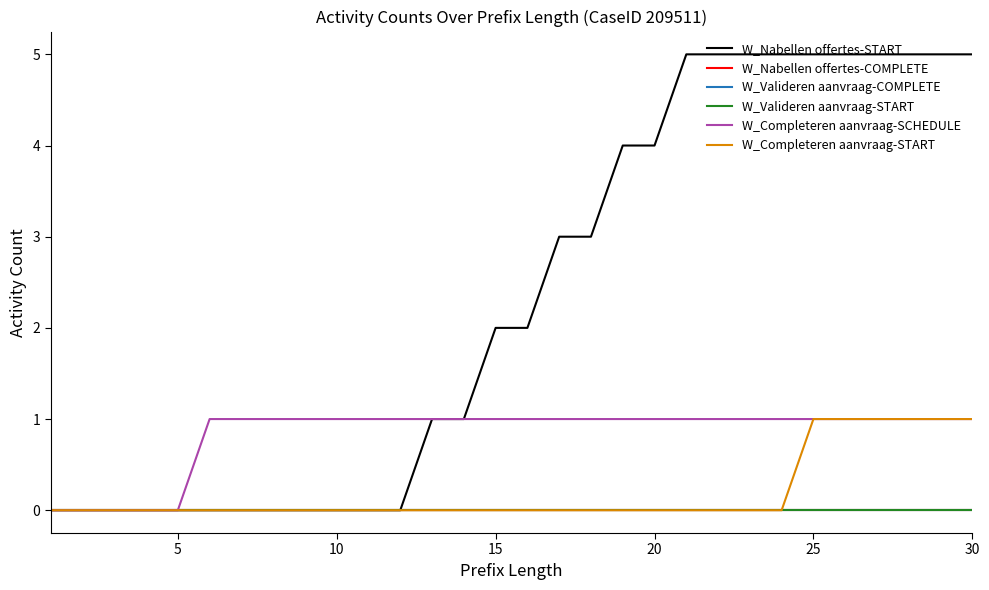

Reading right to left, transcribe all the data shown in this chart.

W_Nabellen offertes-START: 5	5	5	5	5	5	5	5	5	5	4	4	3	3	2	2	1	1	0	0	0	0	0	0	0	0	0	0	0	0
W_Nabellen offertes-COMPLETE: 0	0	0	0	0	0	0	0	0	0	0	0	0	0	0	0	0	0	0	0	0	0	0	0	0	0	0	0	0	0
W_Valideren aanvraag-COMPLETE: 0	0	0	0	0	0	0	0	0	0	0	0	0	0	0	0	0	0	0	0	0	0	0	0	0	0	0	0	0	0
W_Valideren aanvraag-START: 0	0	0	0	0	0	0	0	0	0	0	0	0	0	0	0	0	0	0	0	0	0	0	0	0	0	0	0	0	0
W_Completeren aanvraag-SCHEDULE: 1	1	1	1	1	1	1	1	1	1	1	1	1	1	1	1	1	1	1	1	1	1	1	1	1	0	0	0	0	0
W_Completeren aanvraag-START: 1	1	1	1	1	1	0	0	0	0	0	0	0	0	0	0	0	0	0	0	0	0	0	0	0	0	0	0	0	0